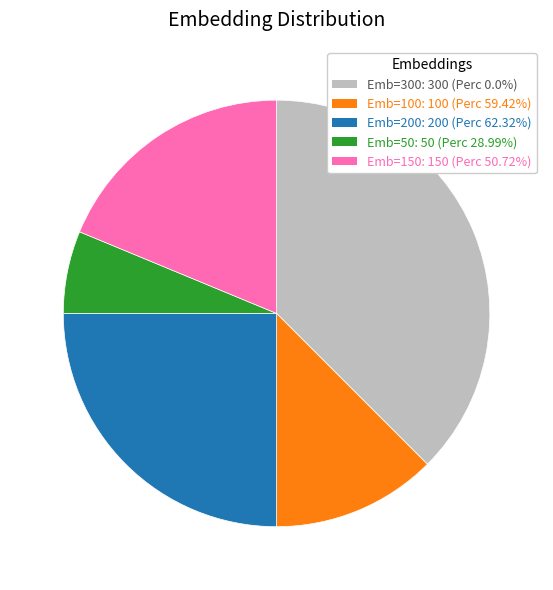

Is there a majority slice in this chart?

No